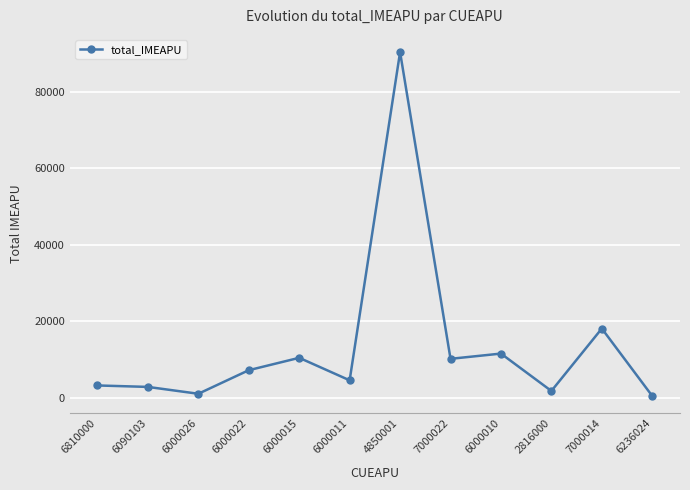

What is the change in value from 7000022 to 7000014?

+7914.4